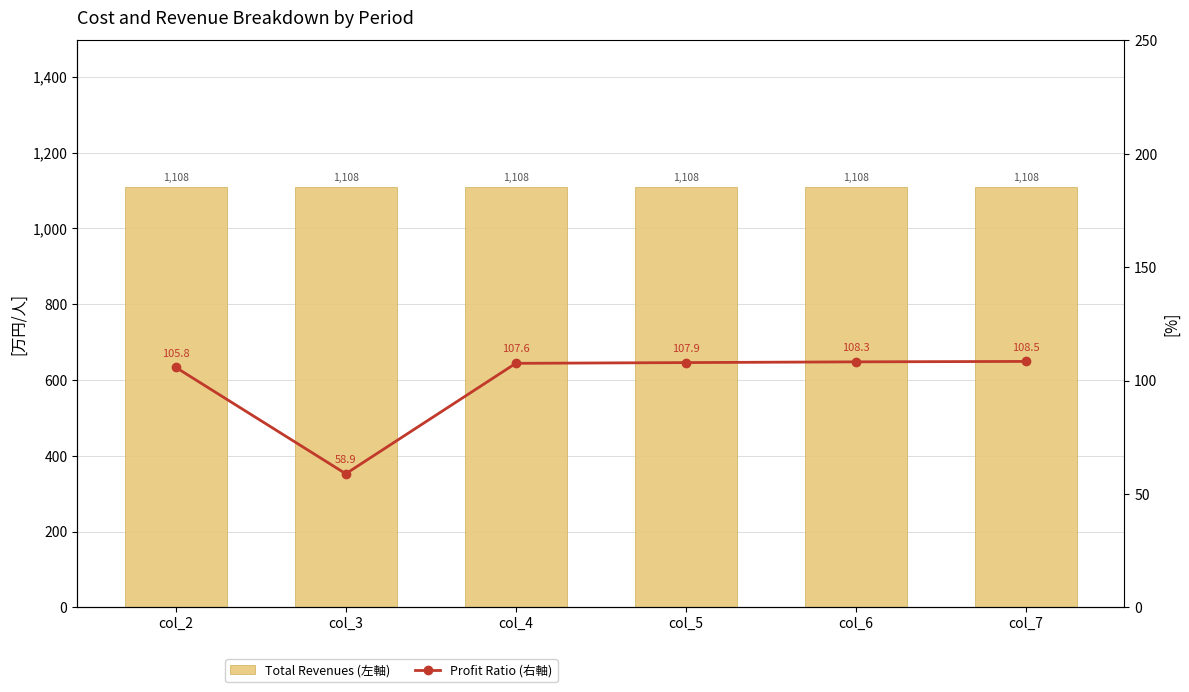

What is the spread (max minus min) of values at col_2?

1002.4